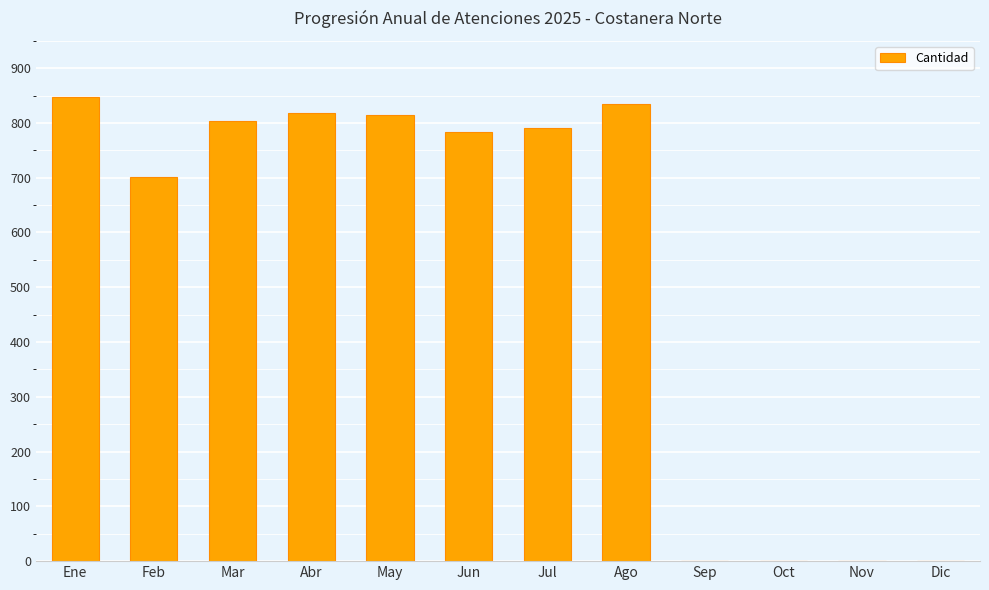

Which has a higher value, Mar or Sep?

Mar